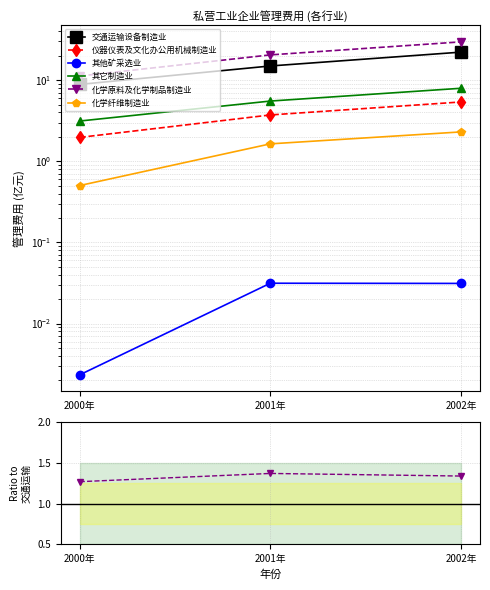

Between 2000年 and 2001年, which is larger?

2001年